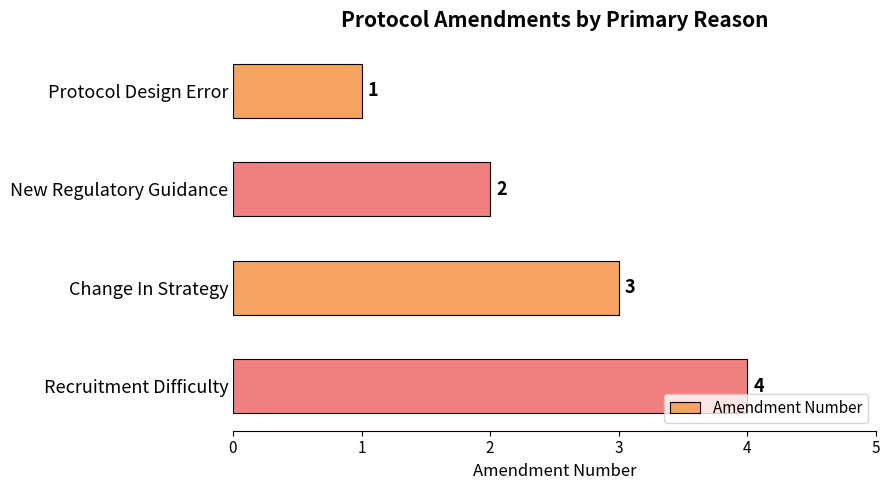

List the labels in order of value, smallest first.

Protocol Design Error, New Regulatory Guidance, Change In Strategy, Recruitment Difficulty